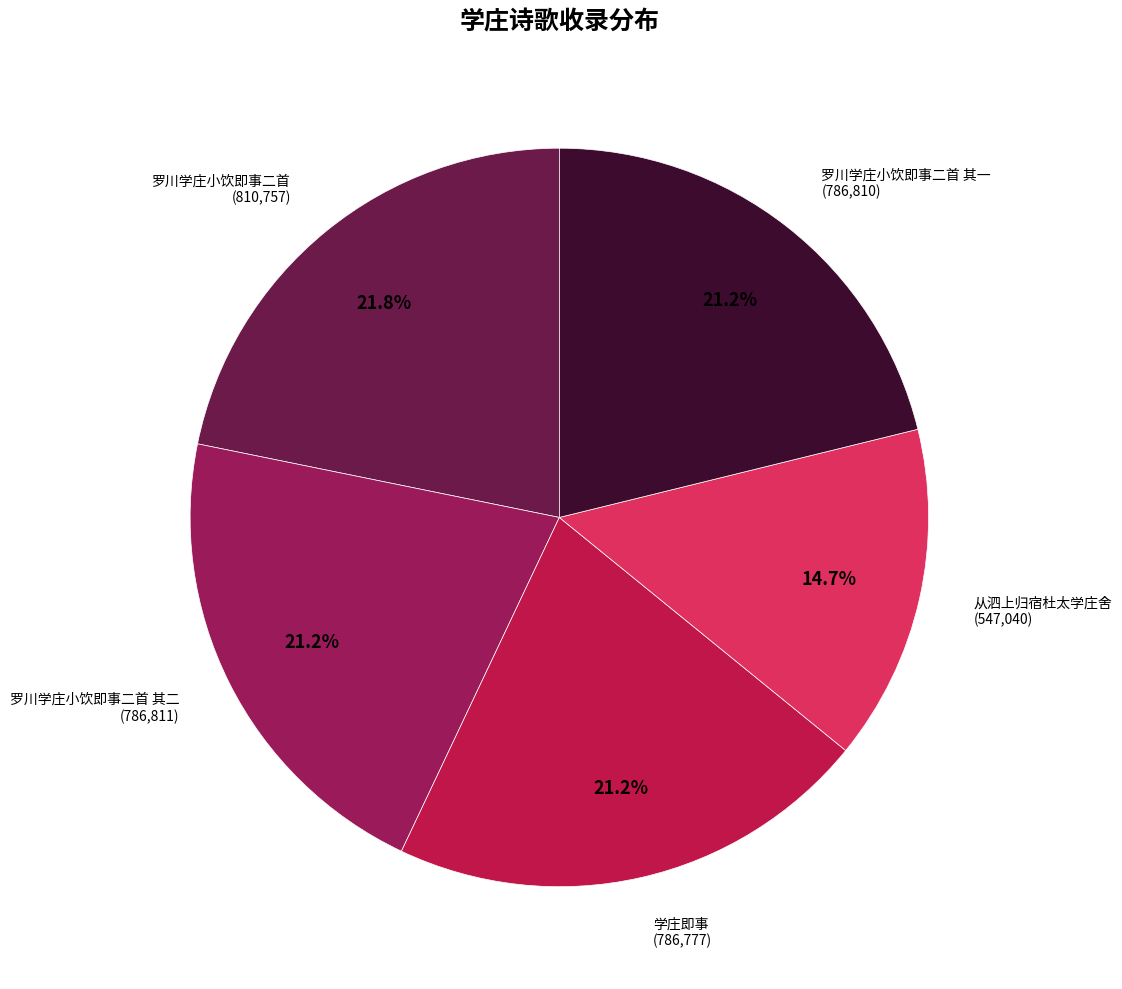

Is there a majority slice in this chart?

No